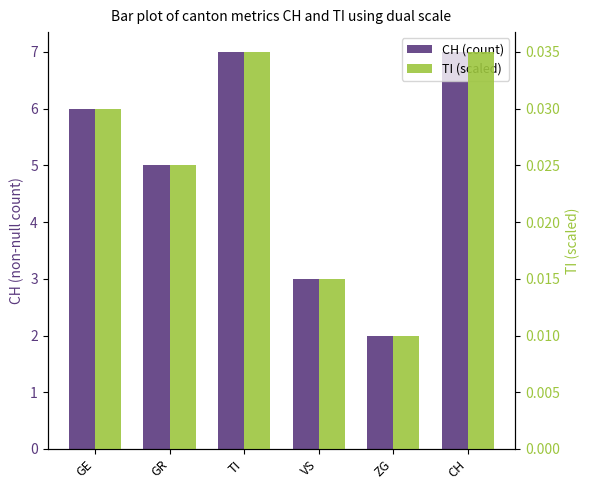

Is it true that CH (count) equals 2.9 at GR?

False